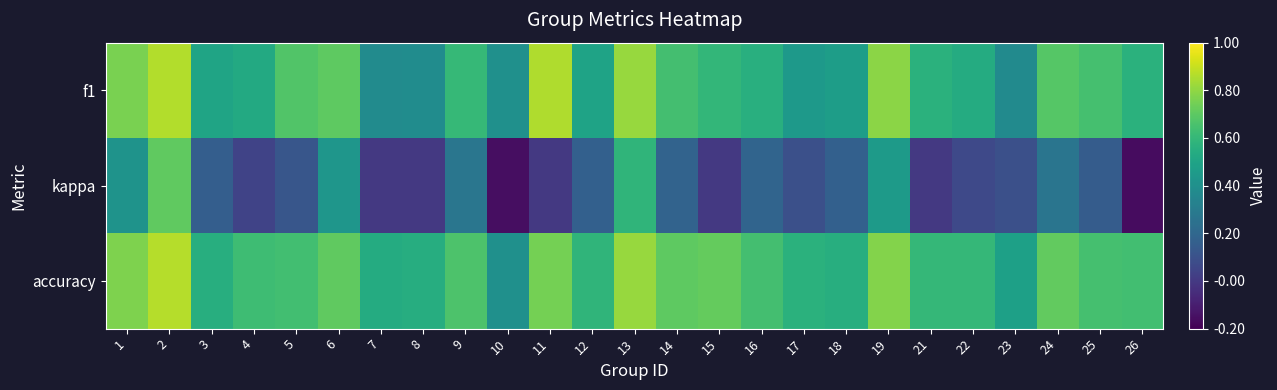

Rank the series by their maximum value, from highest to lowest.

accuracy, f1, kappa